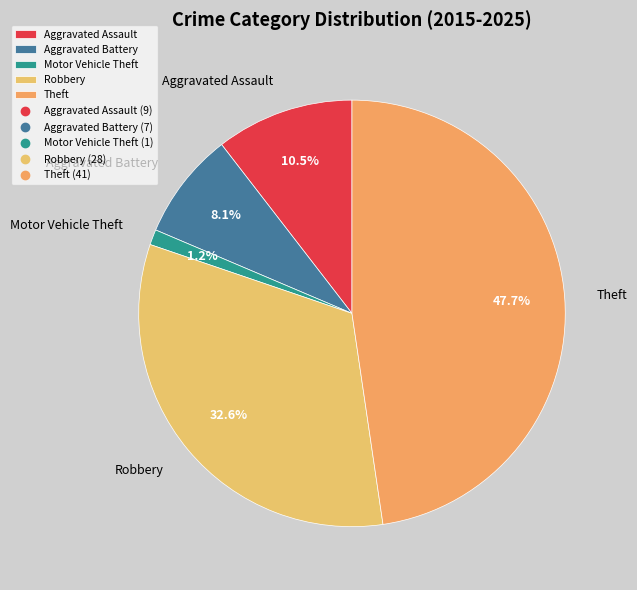

Does any single category account for the majority?

No